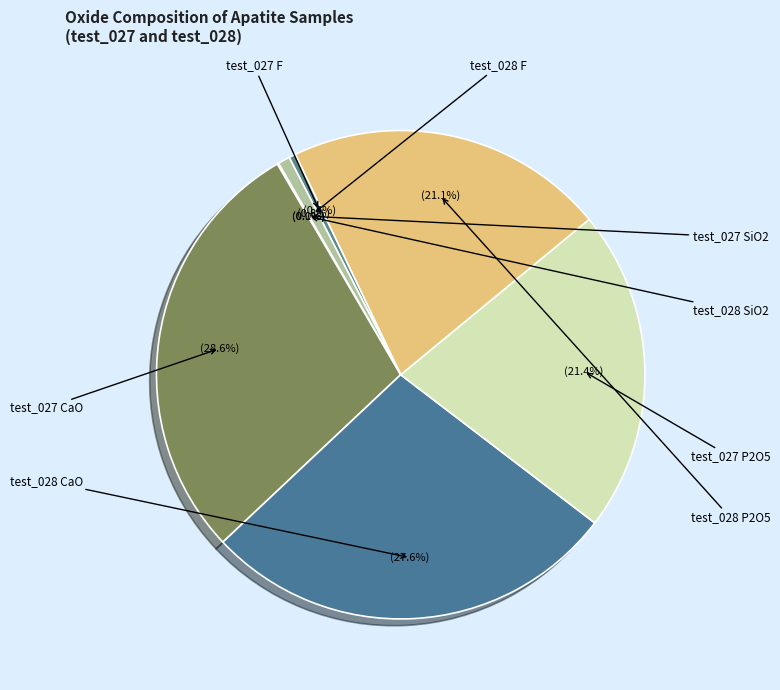

Rank the categories by value from lowest to highest.

test_027 SiO2, test_028 SiO2, test_027 F, test_028 F, test_028 P2O5, test_027 P2O5, test_028 CaO, test_027 CaO